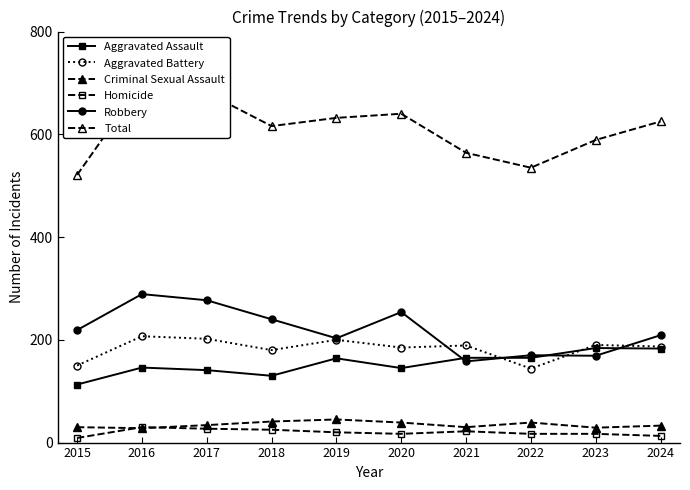

The value of Aggravated Battery at 2019 is 200. True or false?

True